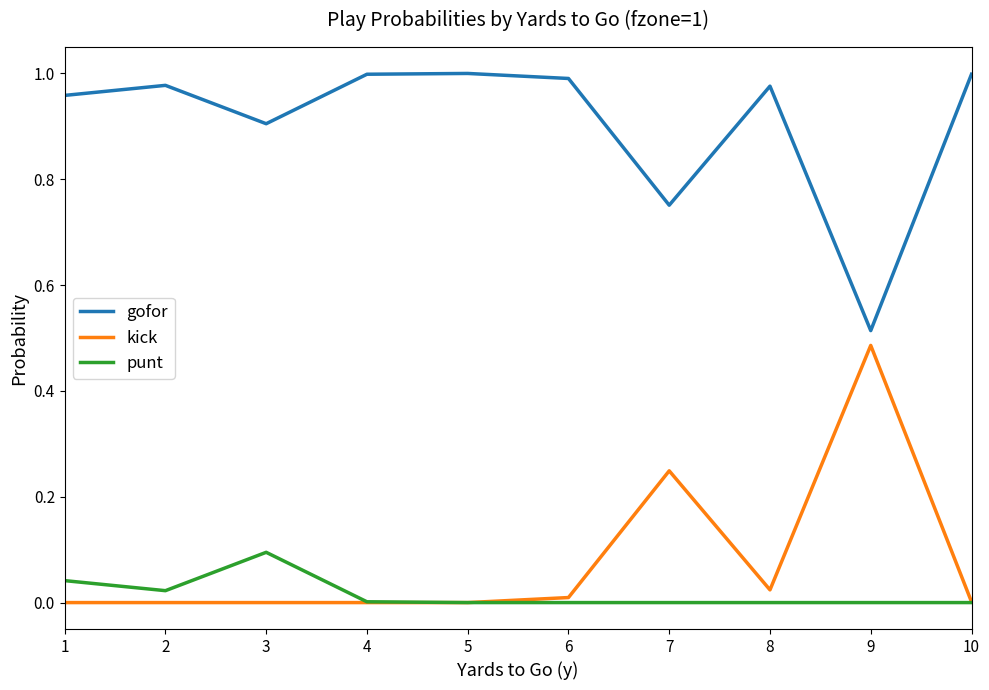

Is it true that kick equals 0.0 at 5?

True